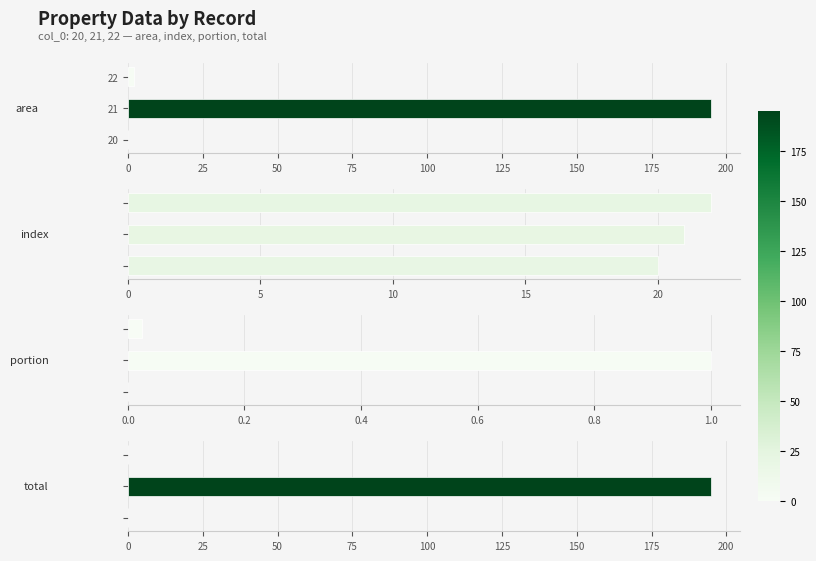

Which series has the widest spread of values?

total